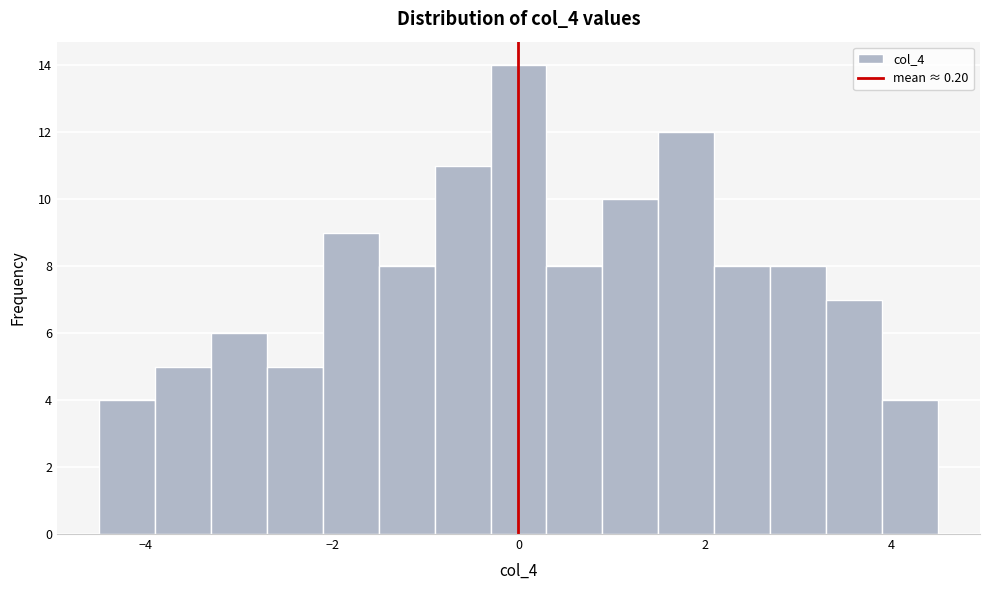

Read against the x-axis, roughly where is the centre of the tallest bar?

0.0